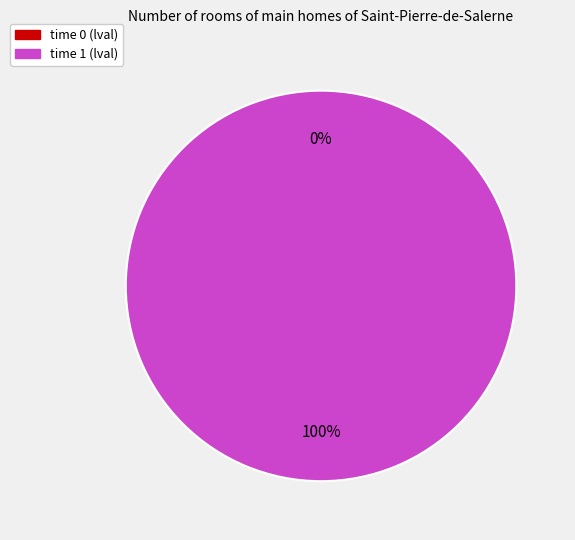

To the nearest percent, what is the difference between the largest and smallest slice percentages?

100%